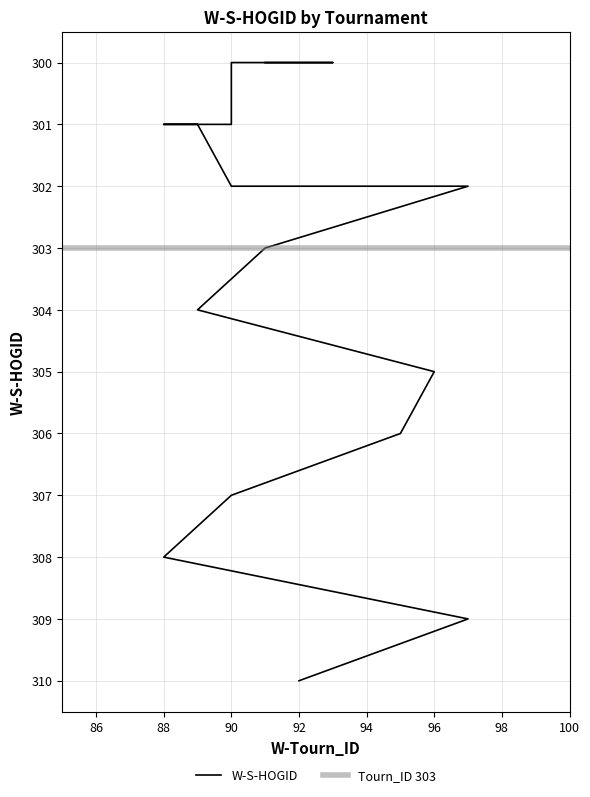

What is the change in value from 301 to 301?

-1